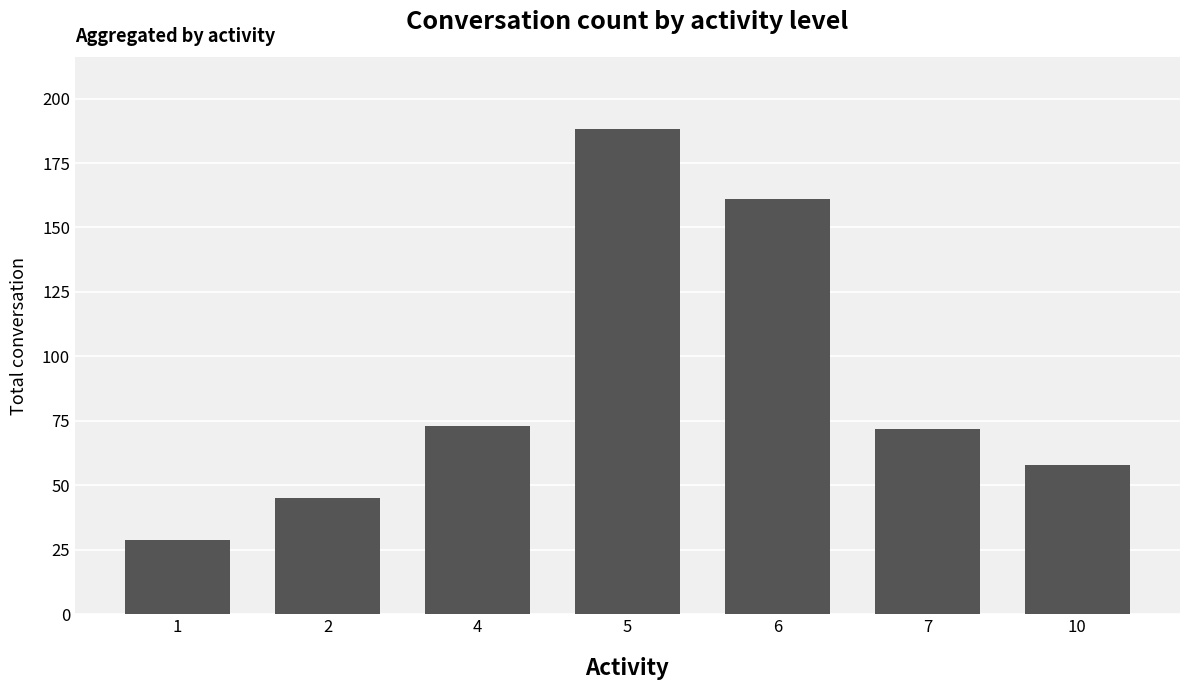

Are the bars horizontal?

No